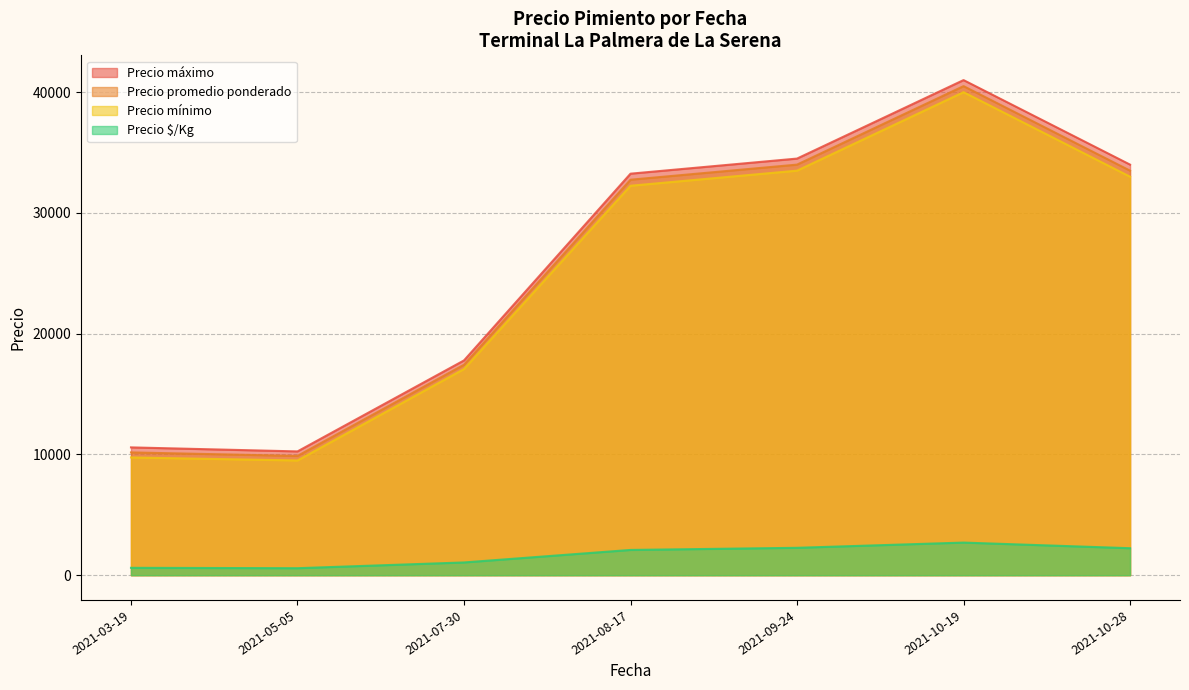

True or false: Precio mínimo and Precio promedio ponderado intersect in this chart.

False